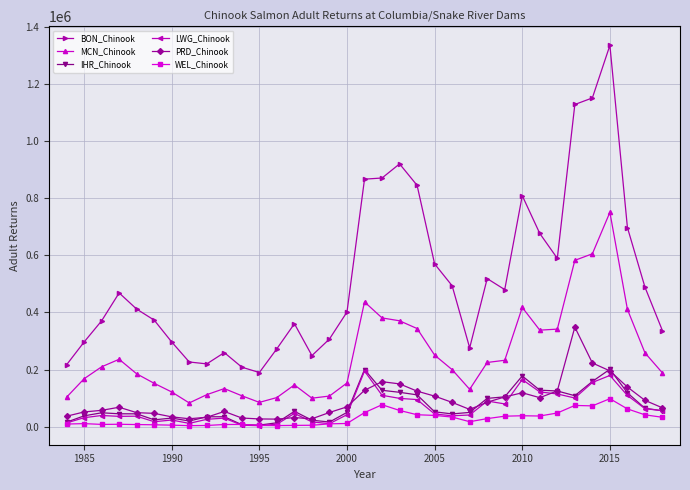

True or false: WEL_Chinook has more than 2 points higher than both neighbors.

True